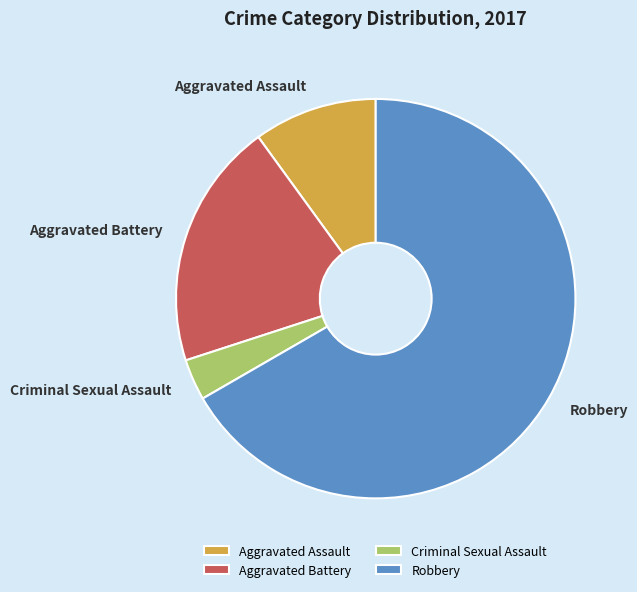

Do Criminal Sexual Assault and Aggravated Battery together represent more than half of the pie?

No